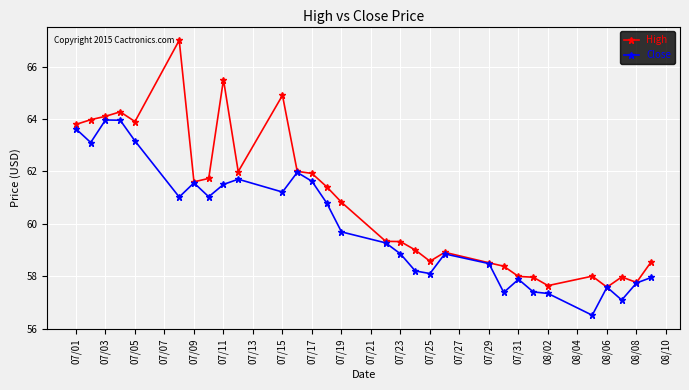

What is the value of the Close point at the 12th from the left?

62.0